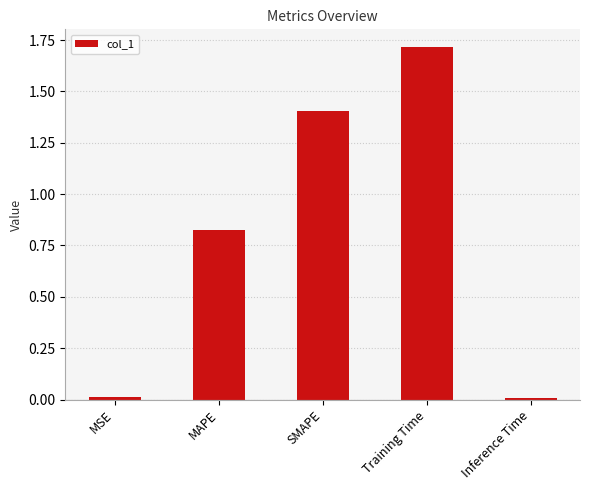

Between MAPE and MSE, which is larger?

MAPE